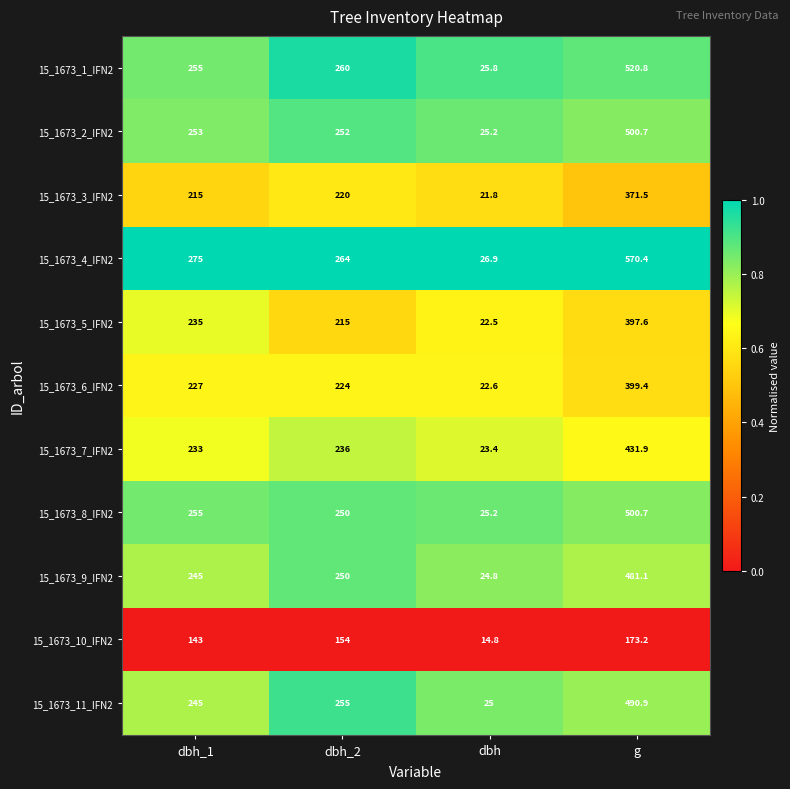

Read the 15_1673_4_IFN2 value at g.

570.4